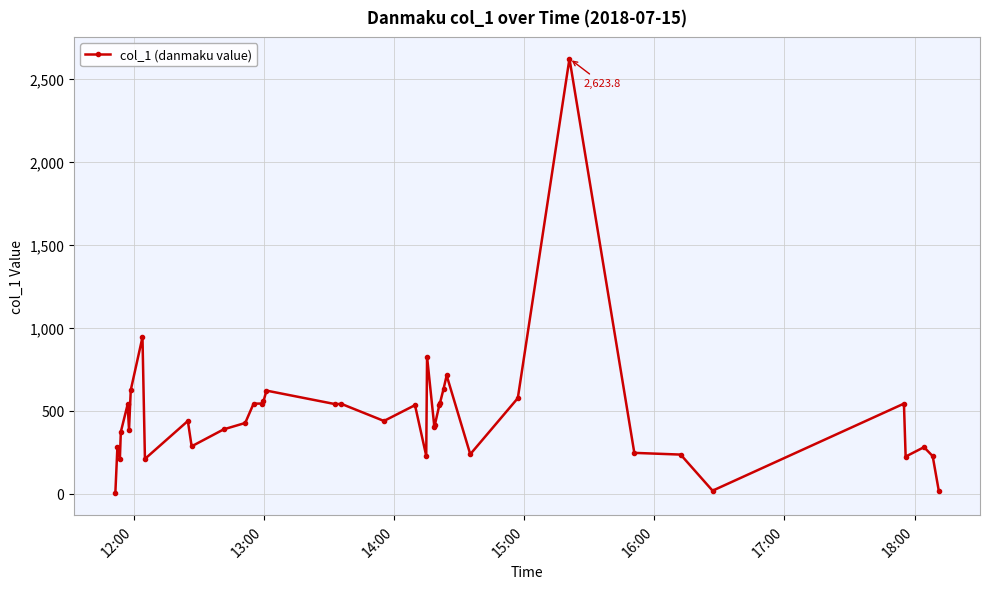

What is the sum of all values?

18993.0